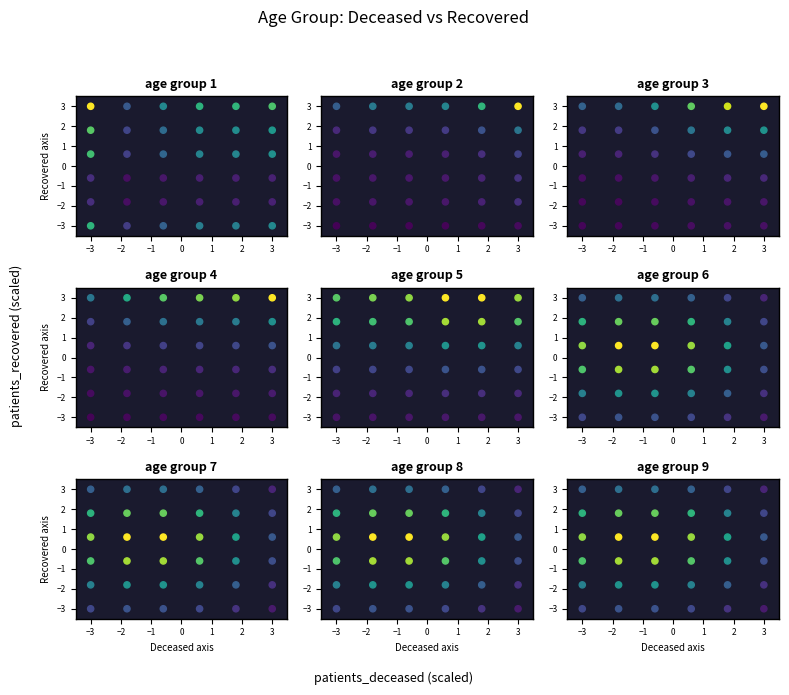

The panel 5 series shows 2.6 at 27. True or false?

False